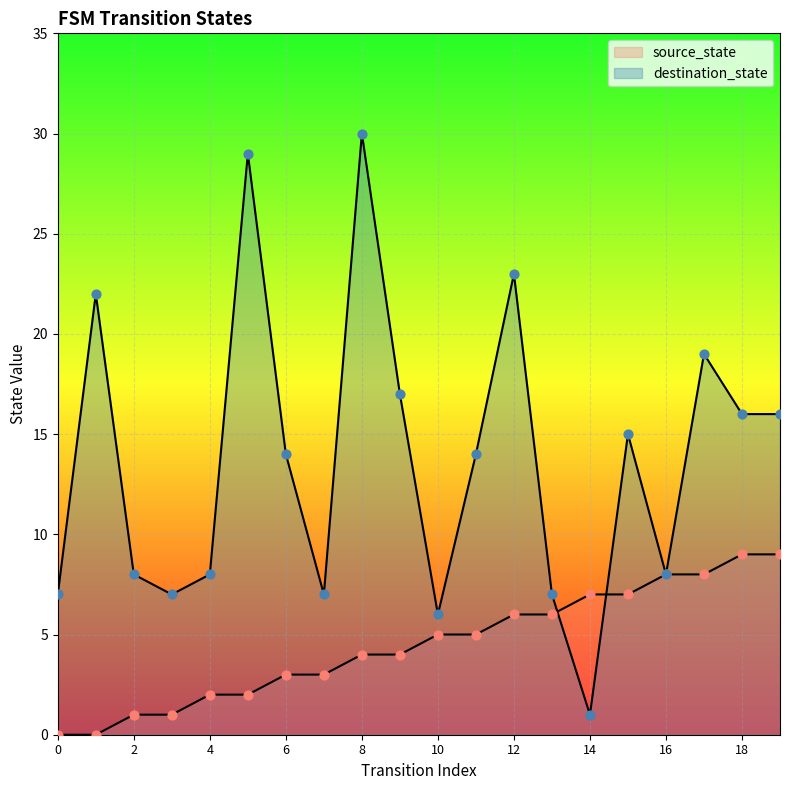

What are all the series names shown in the legend?

source_state, destination_state